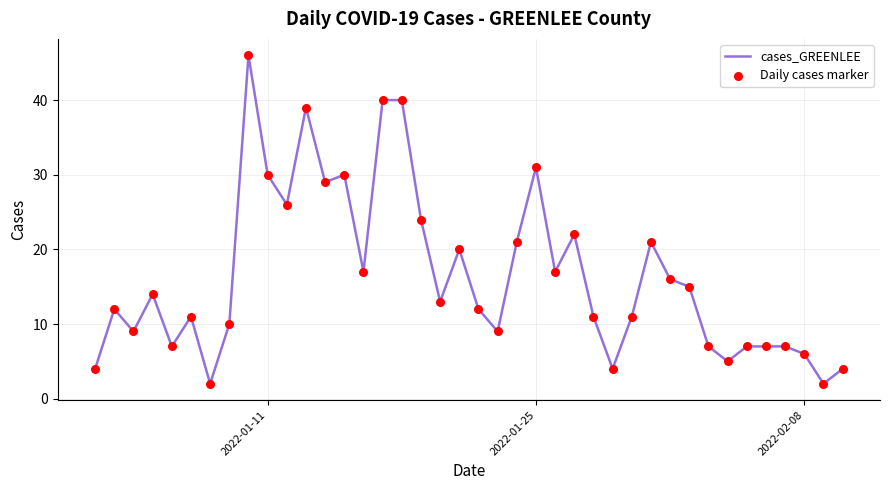

What is the greatest value displayed?

46